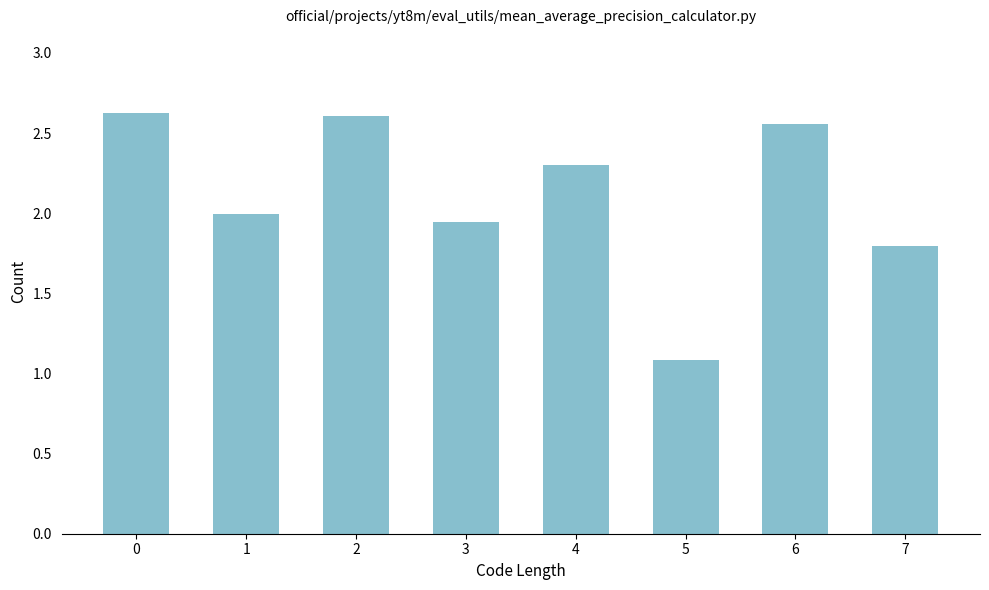

How many bars are there in total?

8